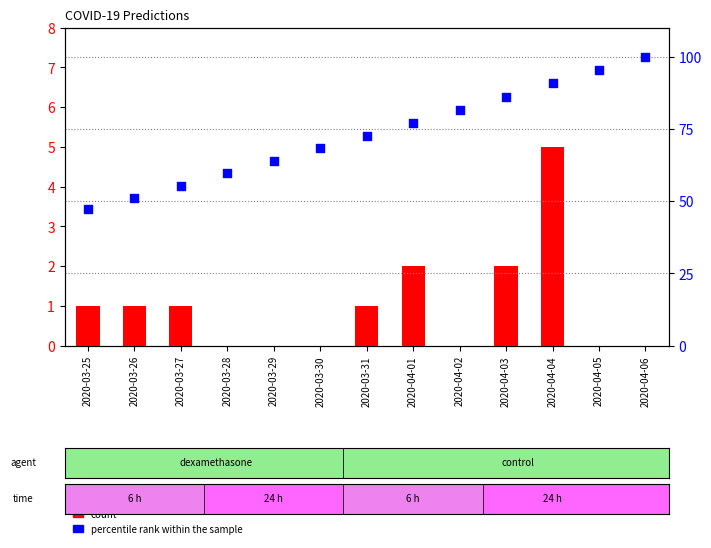

Which series contains the highest Y value?

percentile rank within the sample